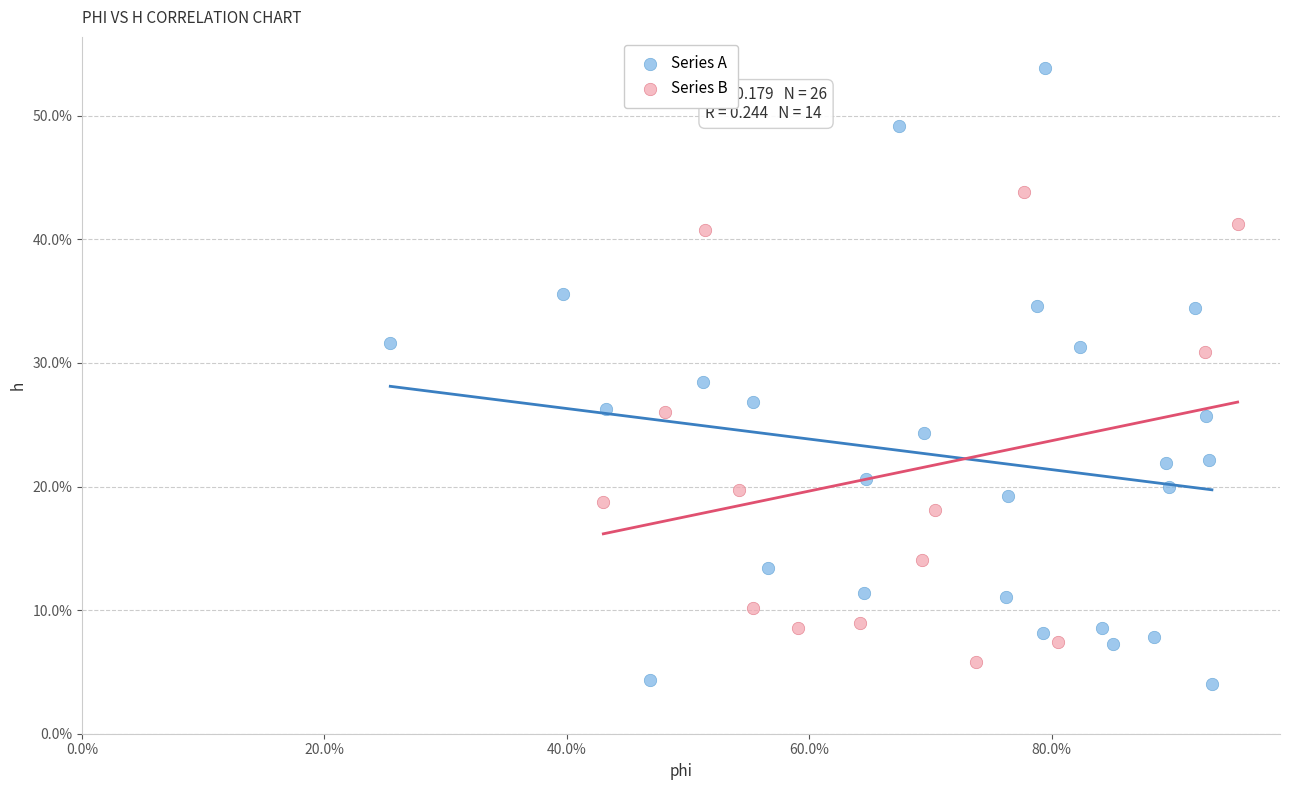

What are all the series names shown in the legend?

Series A, Series B